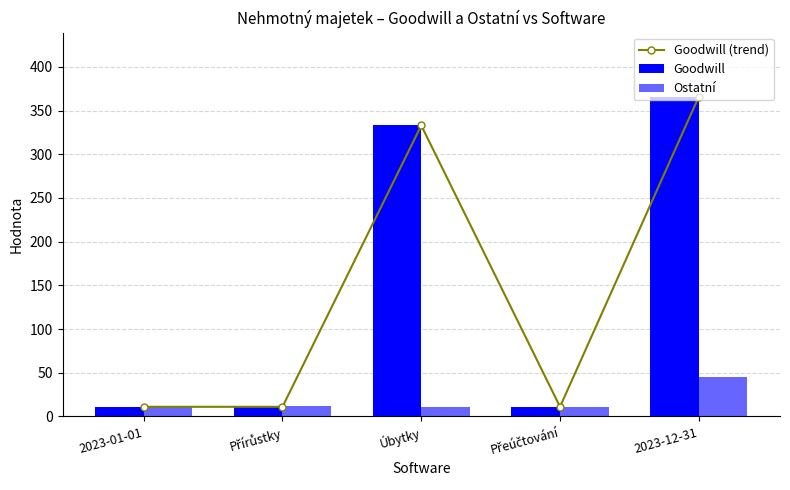

At which category is the sum across all series the highest?

2023-12-31